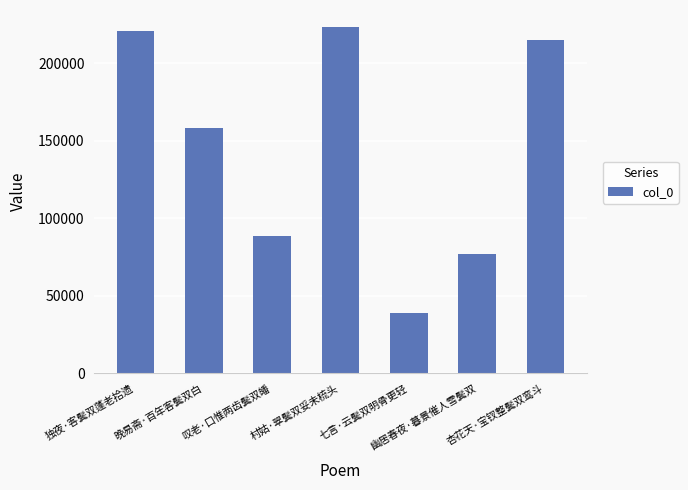

Rank the categories by value from lowest to highest.

七言·云鬓双明骨更轻, 幽居春夜·暮景催人雪鬓双, 叹老·口惟两齿鬓双皤, 晚易斋·百年客鬓双白, 杏花天·宝钗整鬓双鸾斗, 独夜·客鬓双蓬老拾遗, 村姑·翠鬓双妥未梳头